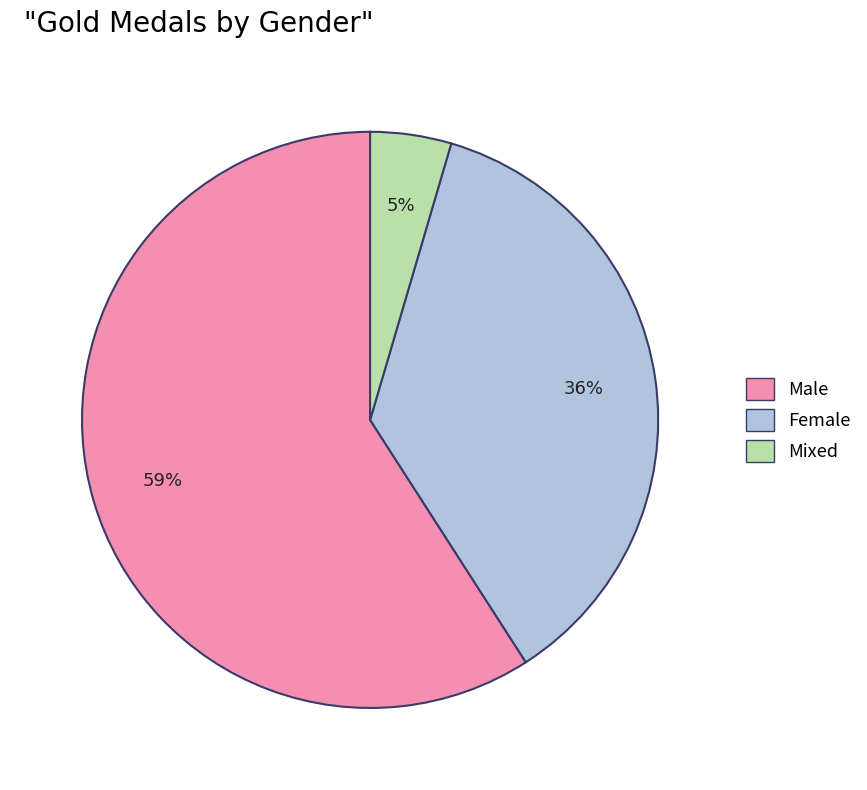

Count the number of slices in the pie.

3